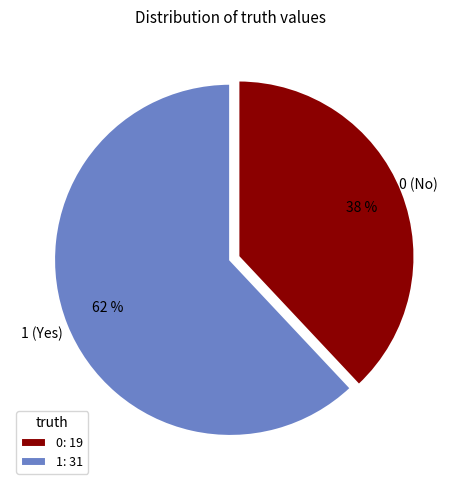

To the nearest percent, what is the average slice percentage?

50%